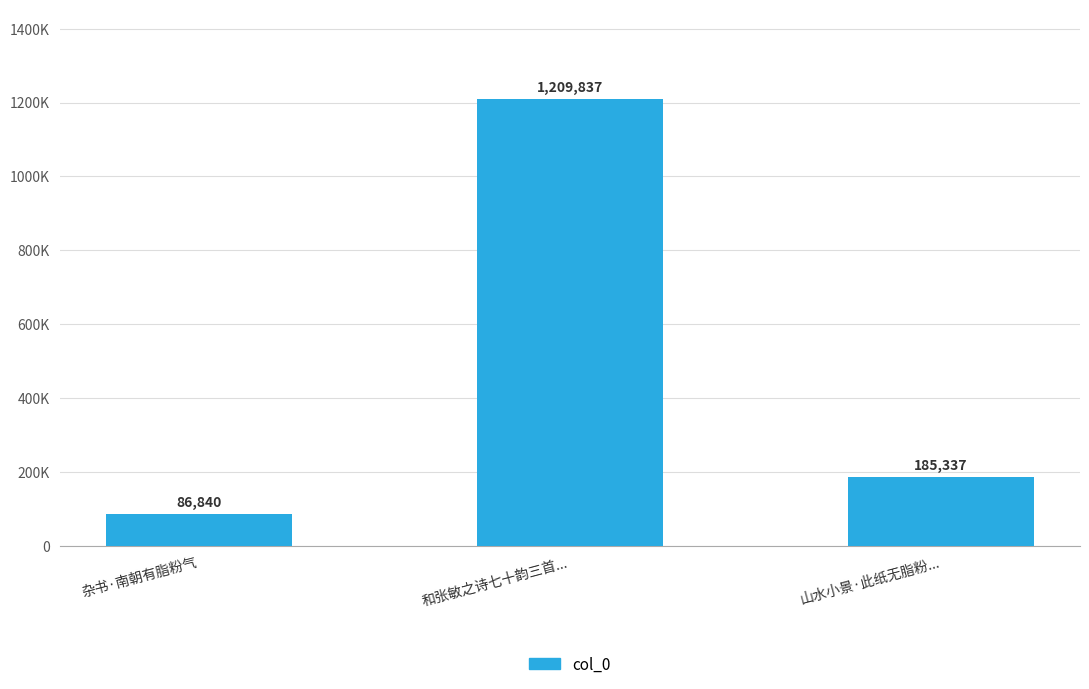

Rank the categories by value from highest to lowest.

和张敏之诗七十韵三首..., 山水小景·此纸无脂粉..., 杂书·南朝有脂粉气